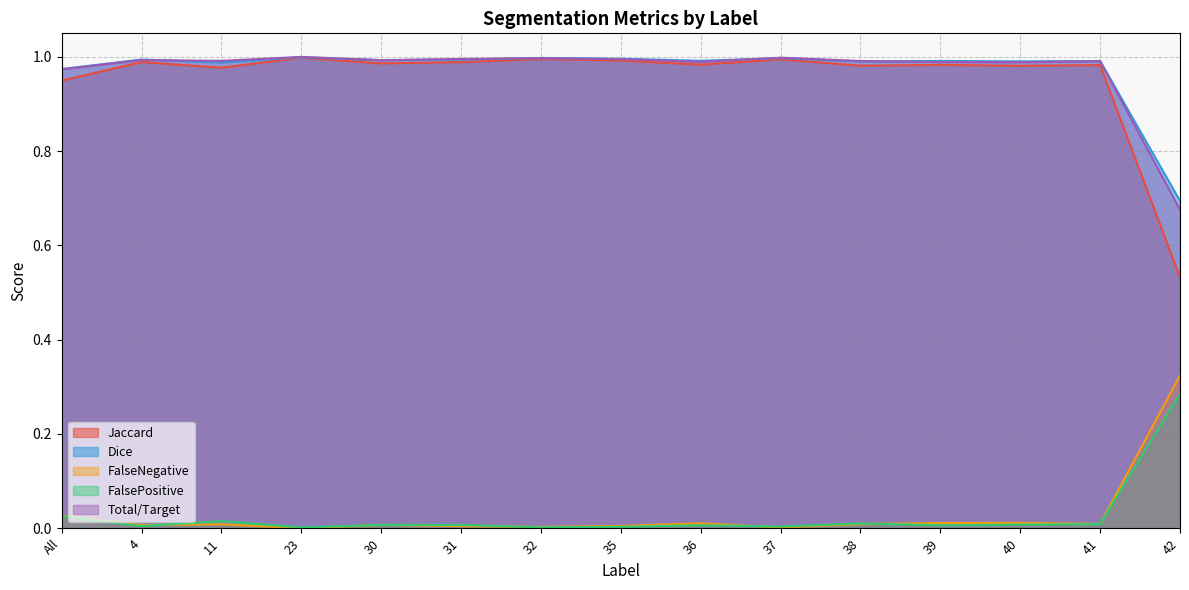

Count the number of categories in the chart.

15